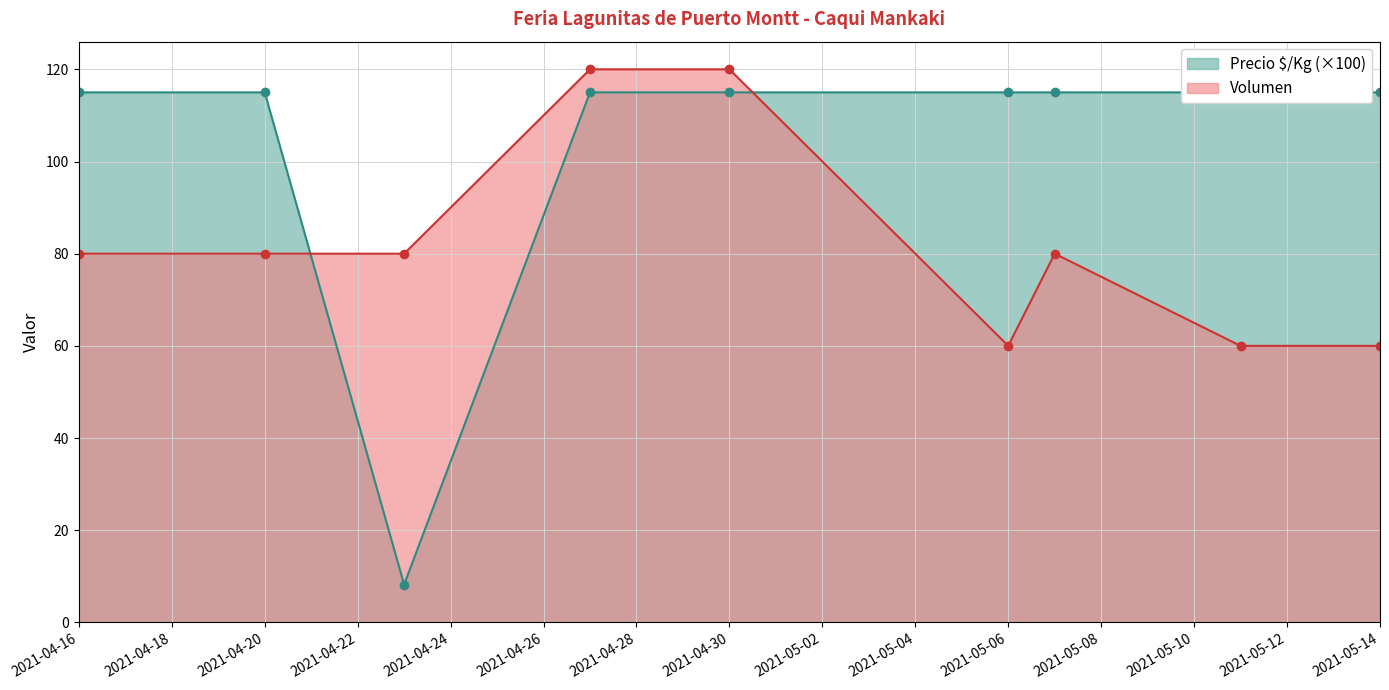

The Volumen series shows 156 at 2021-04-30. True or false?

False